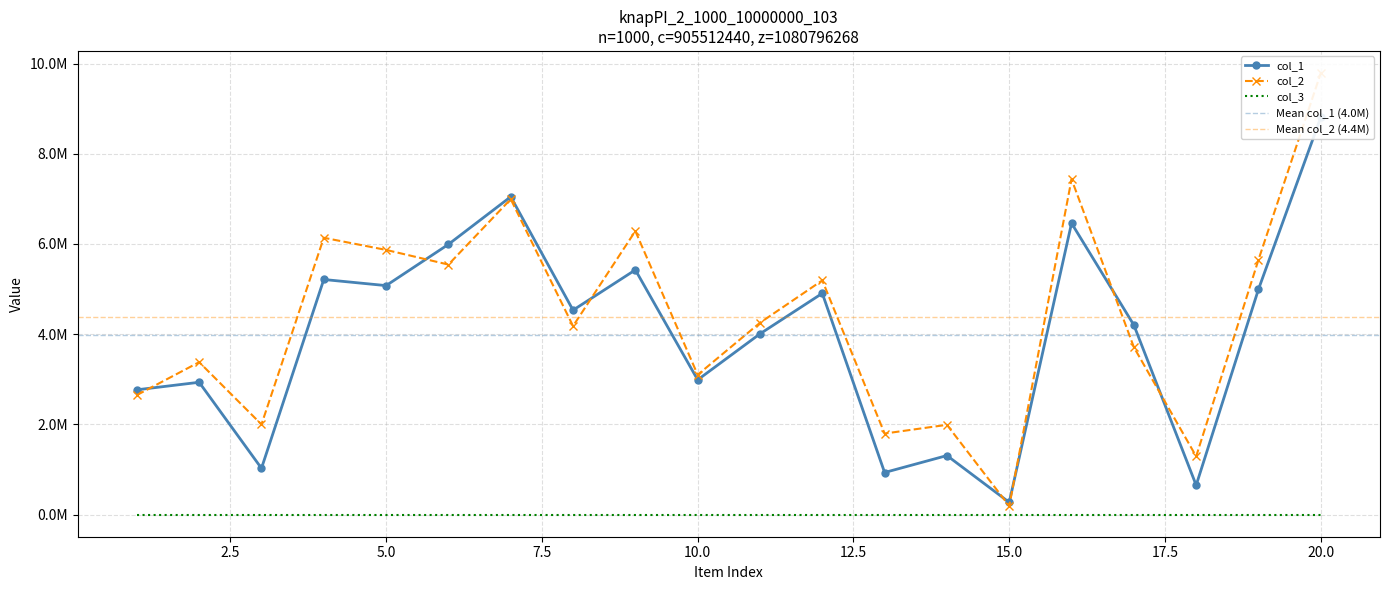

How many values in the col_2 series are below 4253255?

10